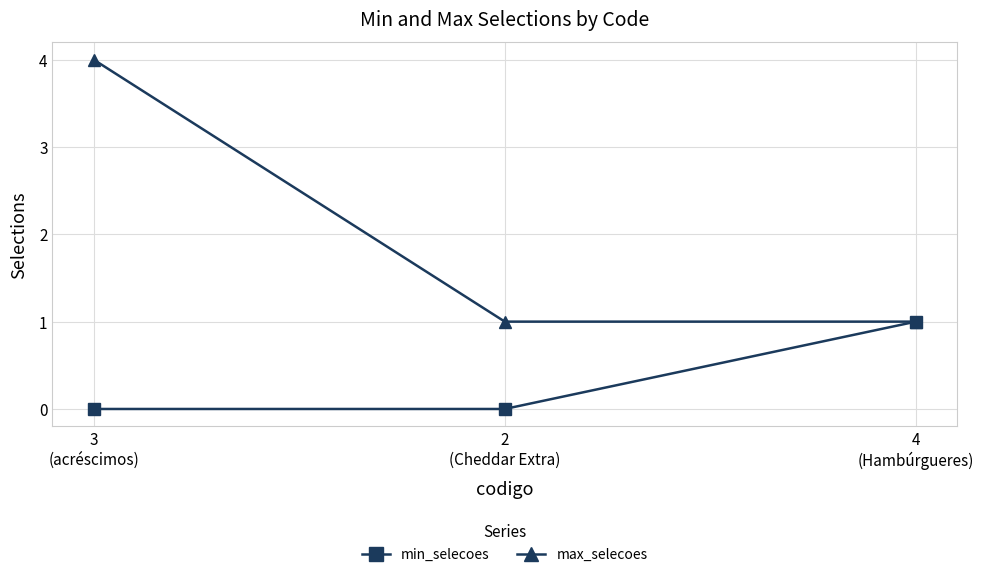

True or false: max_selecoes has a value of 4 at 3
(acréscimos).

True